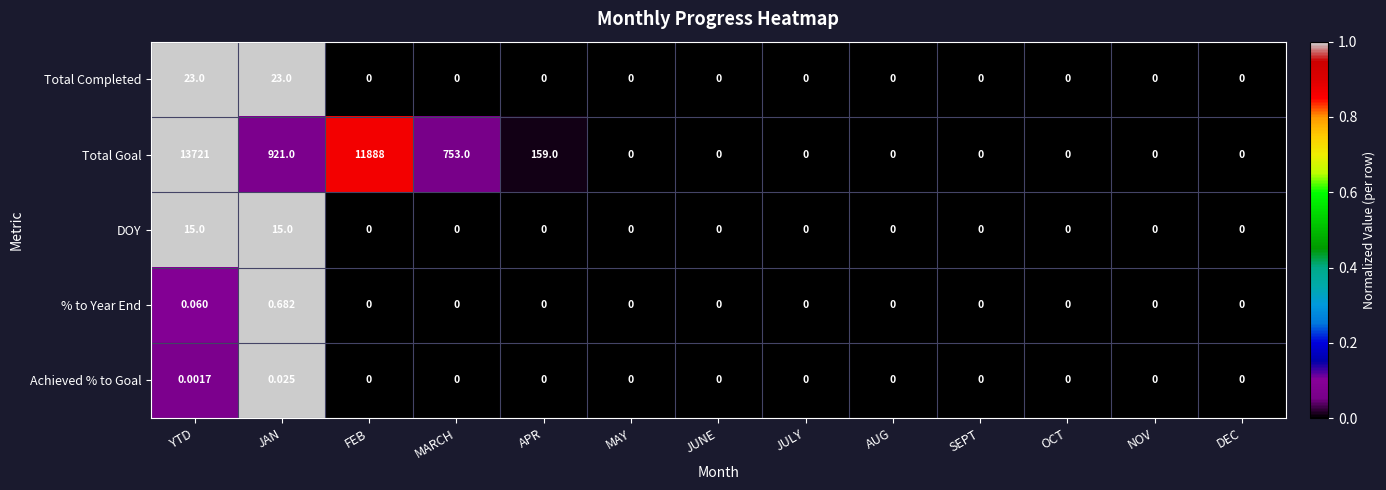

Which series changed the most between MARCH and AUG?

Total Goal